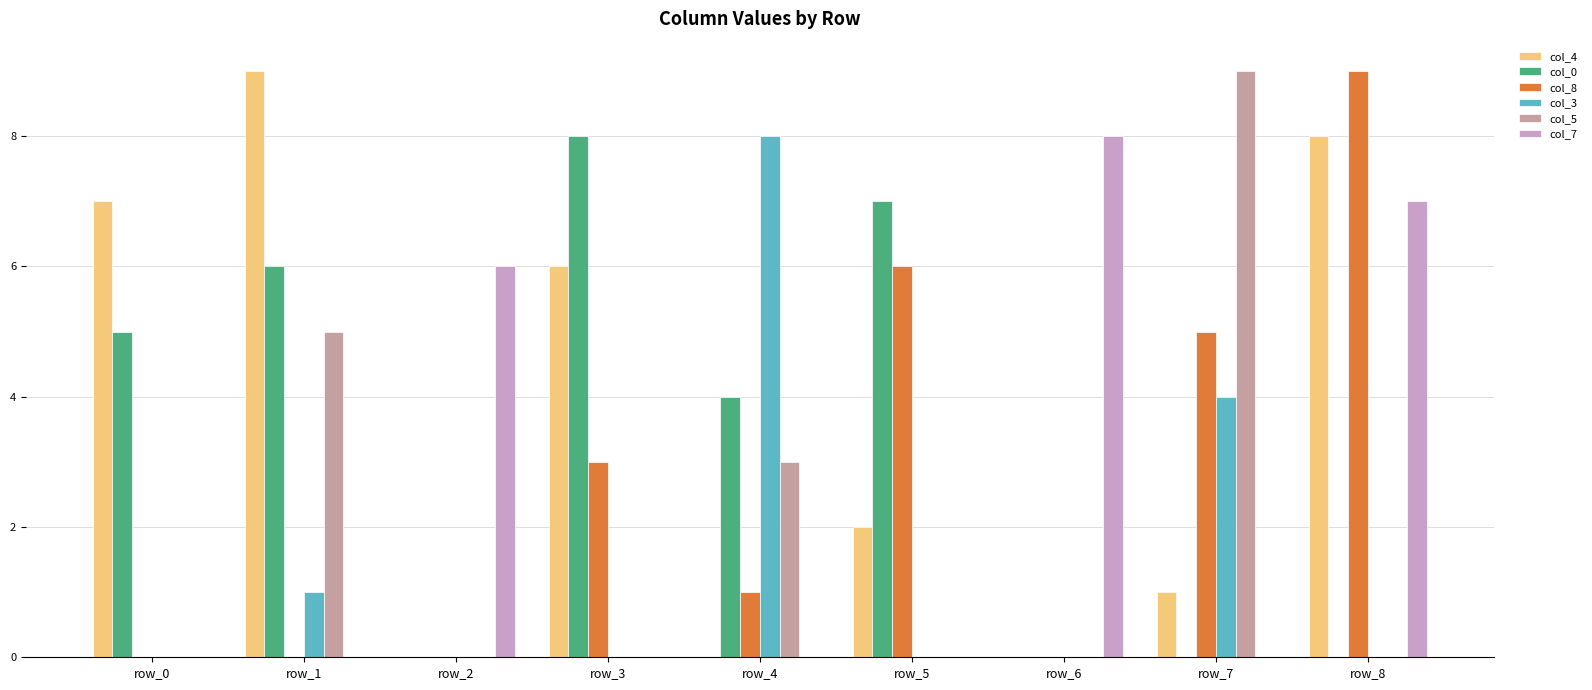

Between row_1 and row_5, which series saw the biggest shift?

col_4